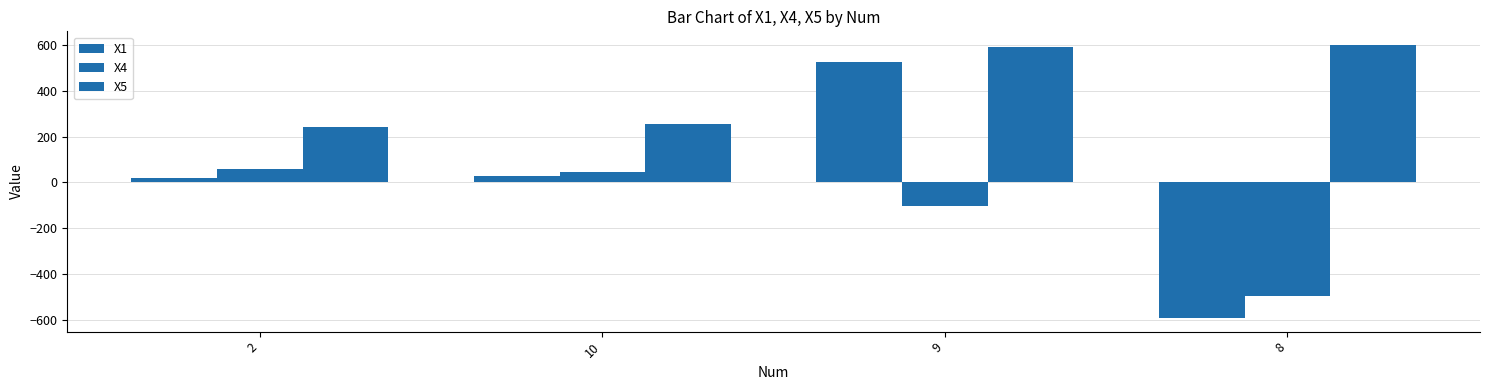

Which label corresponds to the largest value in the chart?

8